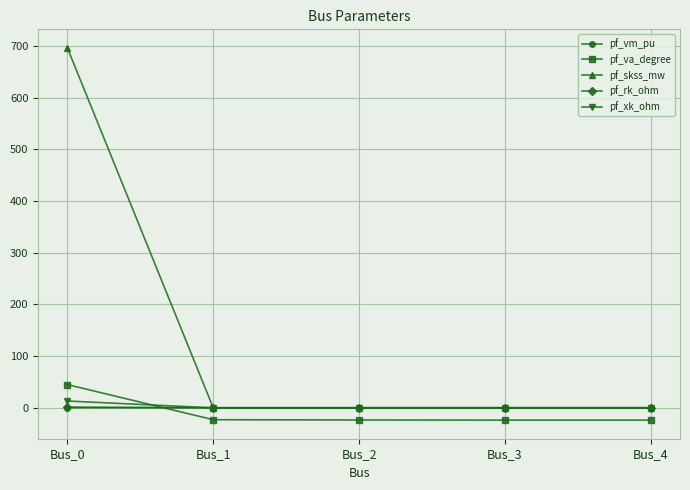

The value of pf_rk_ohm at Bus_3 is 0.0. True or false?

True